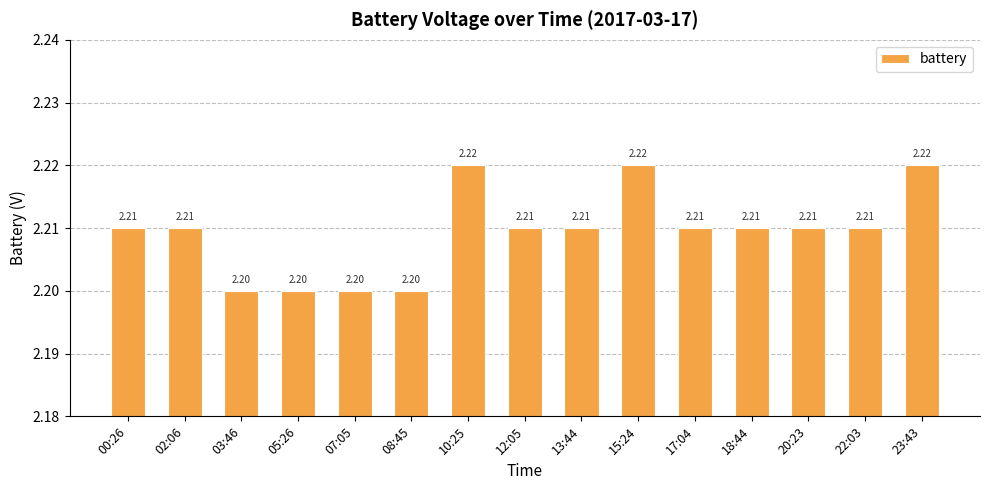

What is the value of the 6th bar from the left?

2.2